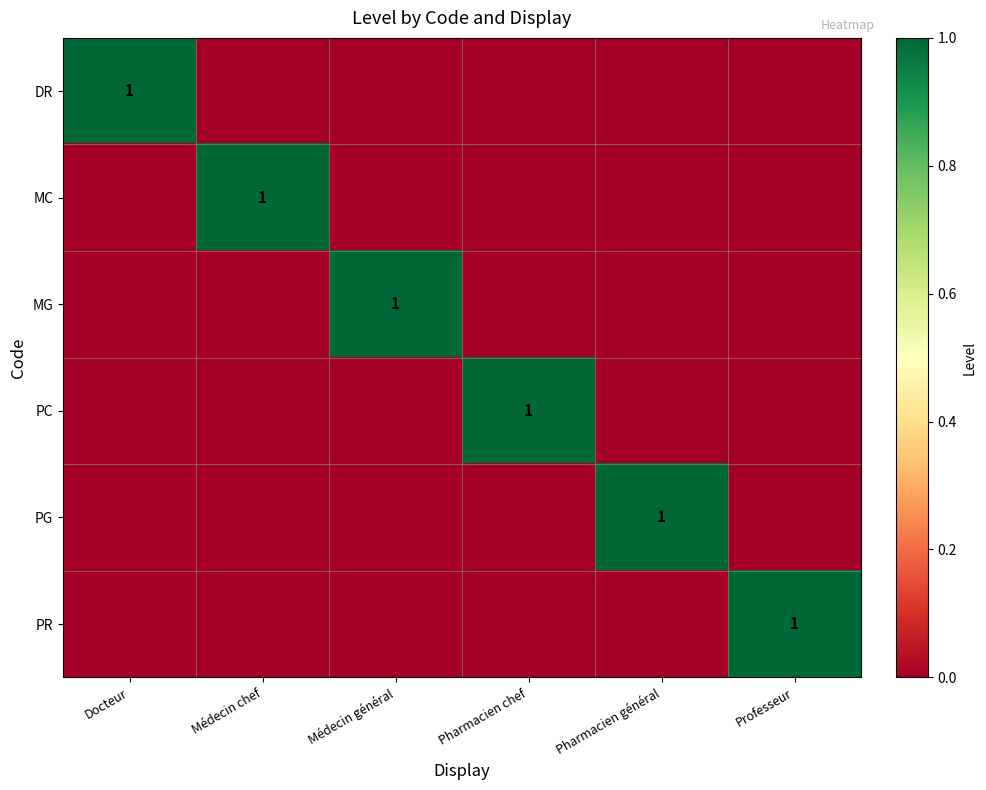

What is the total value across all series at Médecin général?

1